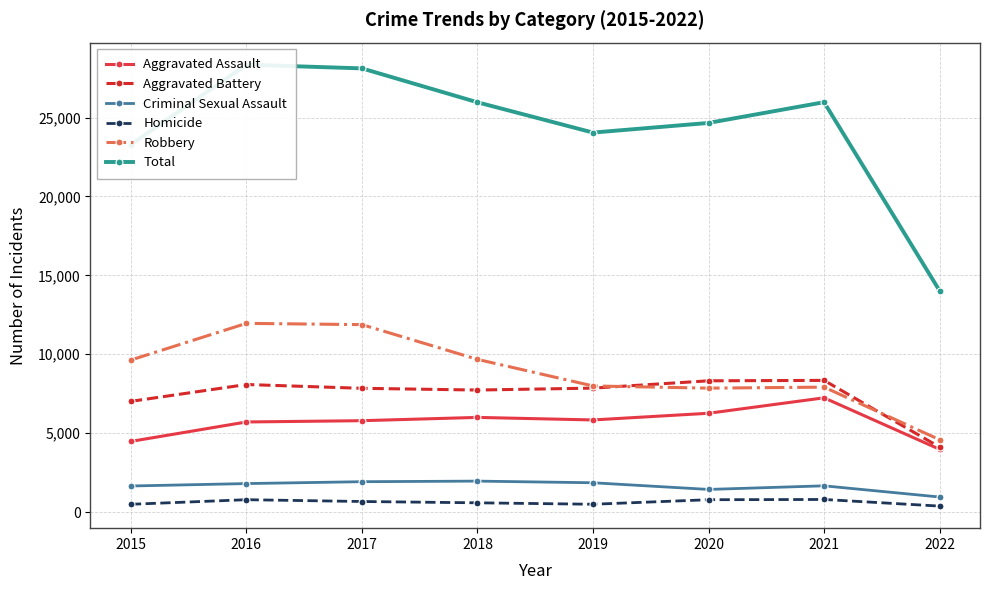

True or false: Aggravated Battery and Robbery cross at least once.

True